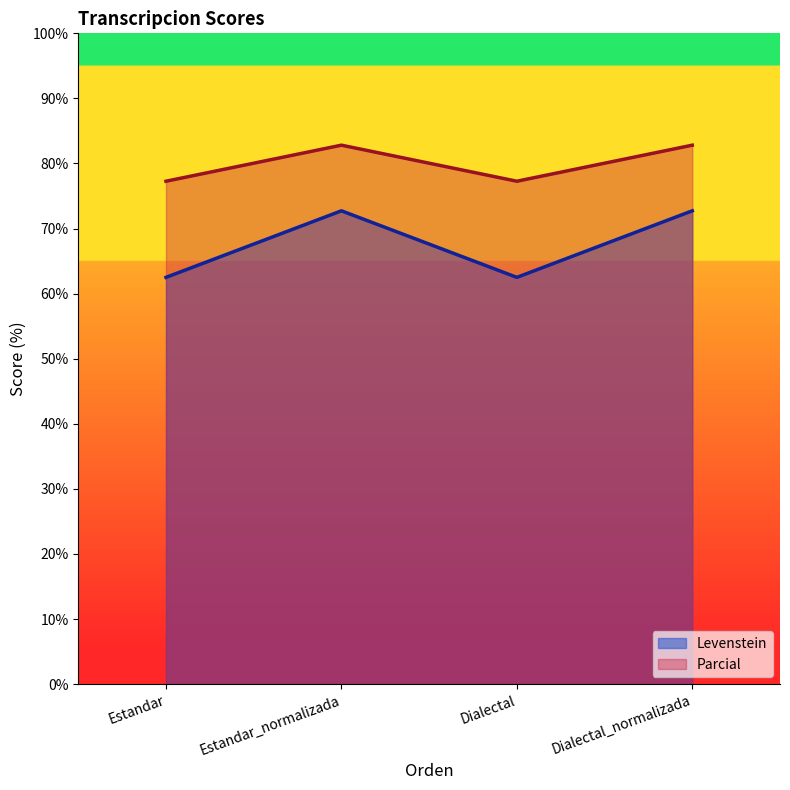

Reading right to left, what are all the values shown in this chart?

Levenstein: Dialectal_normalizada=72.7	Dialectal=62.5	Estandar_normalizada=72.7	Estandar=62.5
Parcial: Dialectal_normalizada=82.8	Dialectal=77.3	Estandar_normalizada=82.8	Estandar=77.3